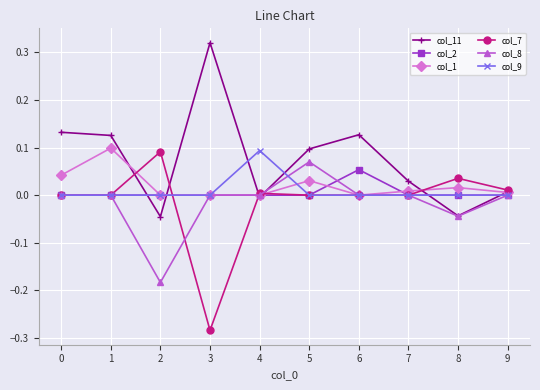

What is the sum of all col_7 values?

-0.1